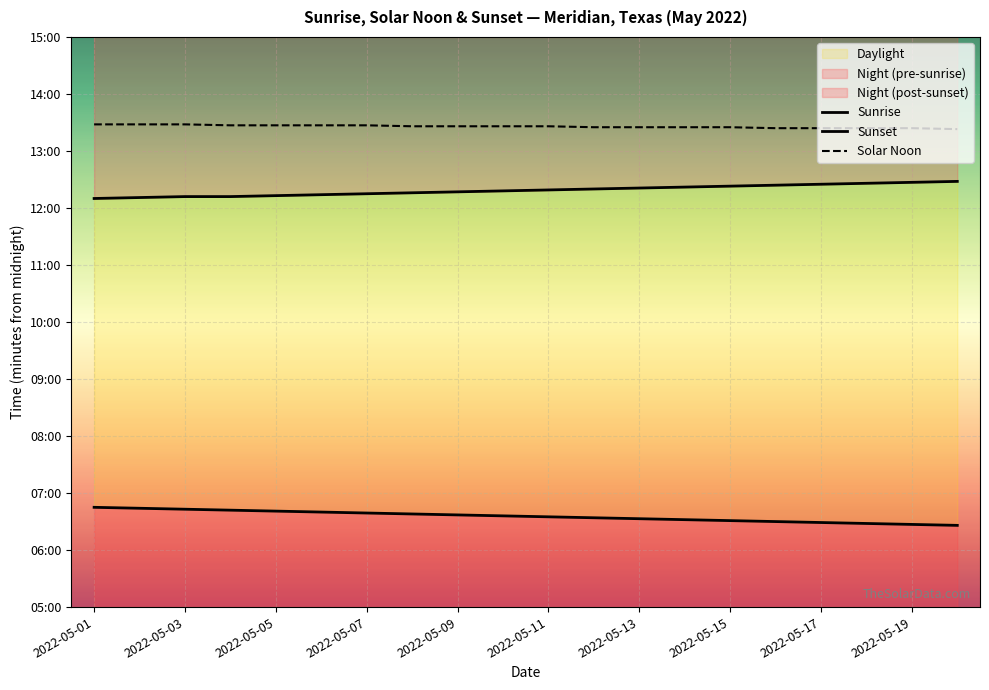

Which series has the widest spread of values?

Sunrise